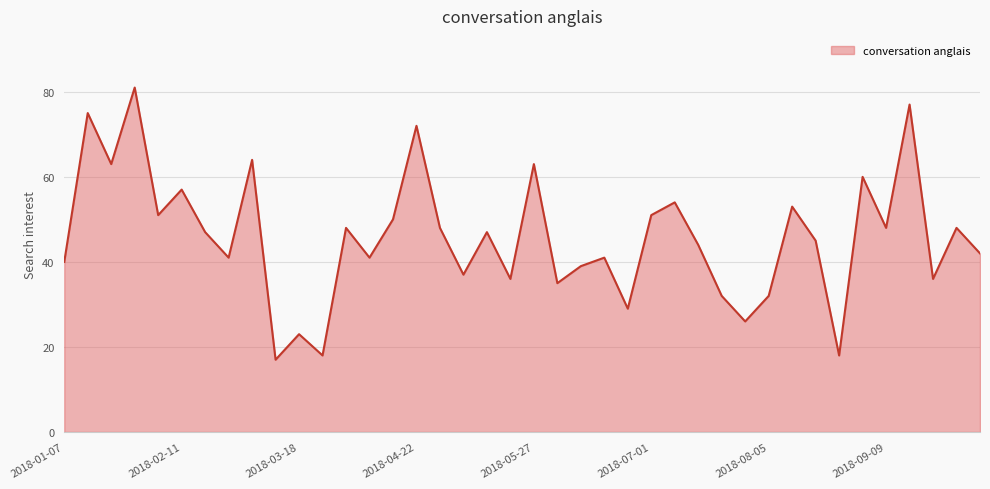

Does the chart have visible grid lines?

Yes